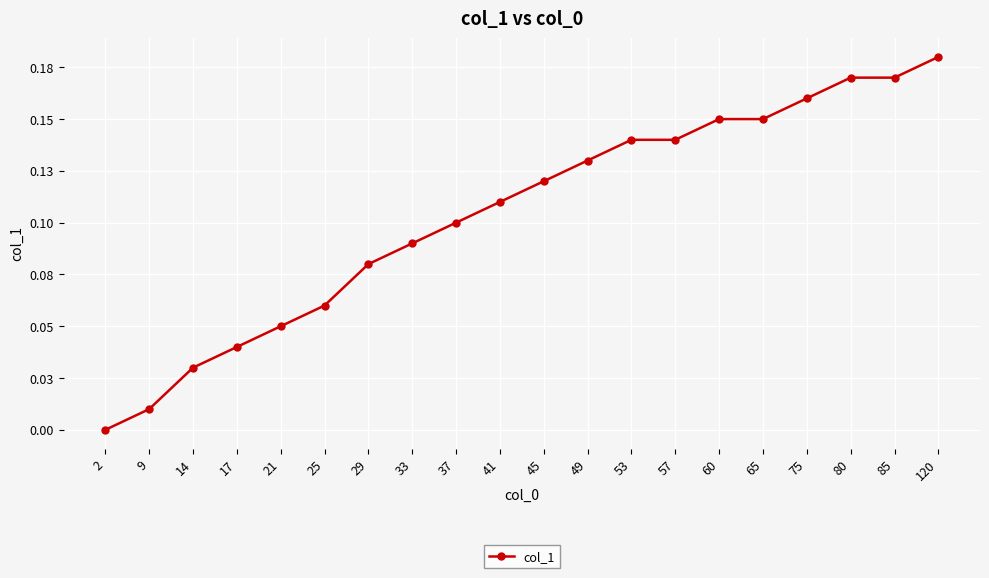

True or false: the data shows 0.1 at 37.

True